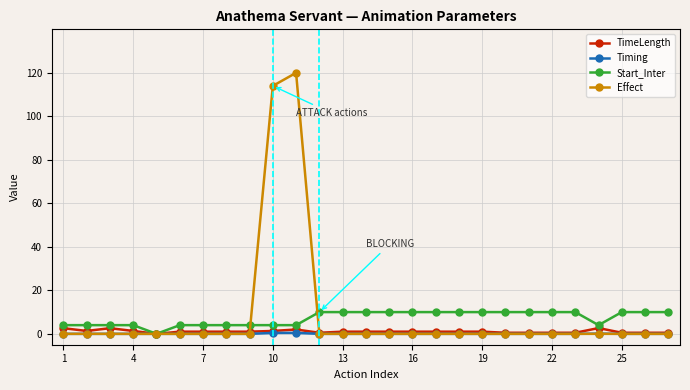

What is the greatest value displayed?

120.0